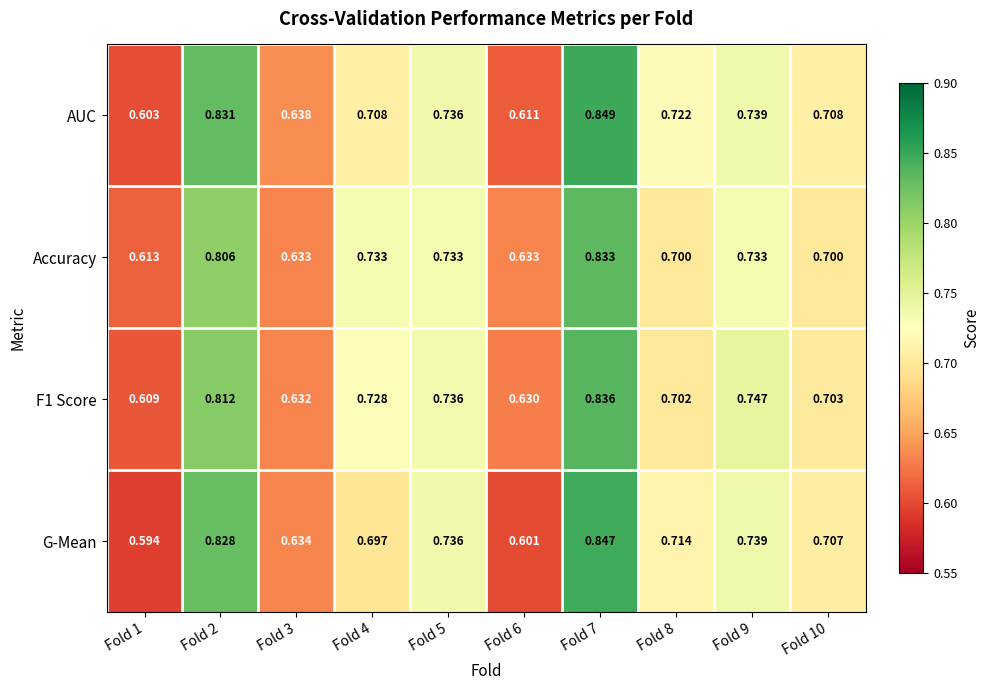

Which series has the largest total across all categories?

AUC